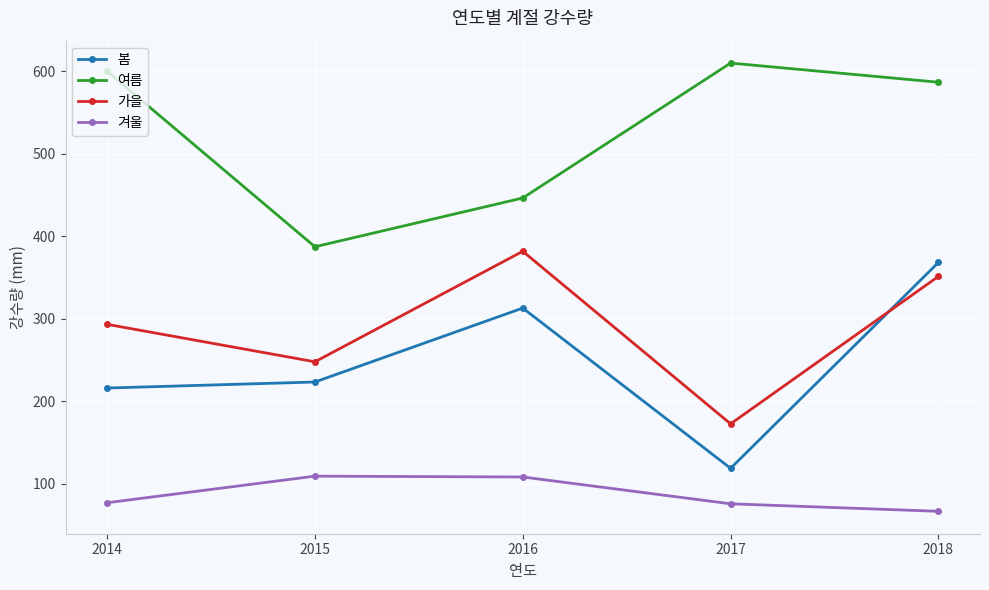

What is the value of the 가을 point at the 3rd from the left?

381.6